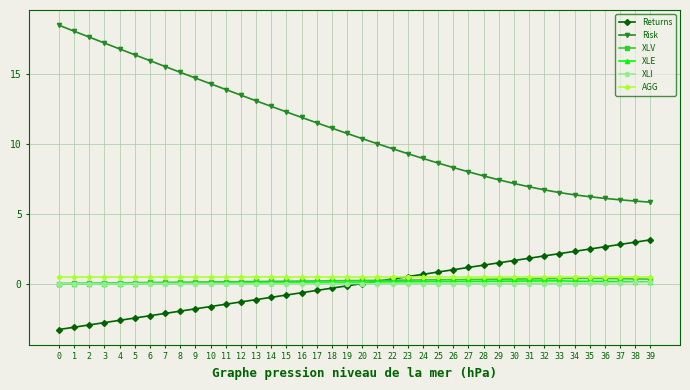

True or false: XLV and Risk cross at least once.

False